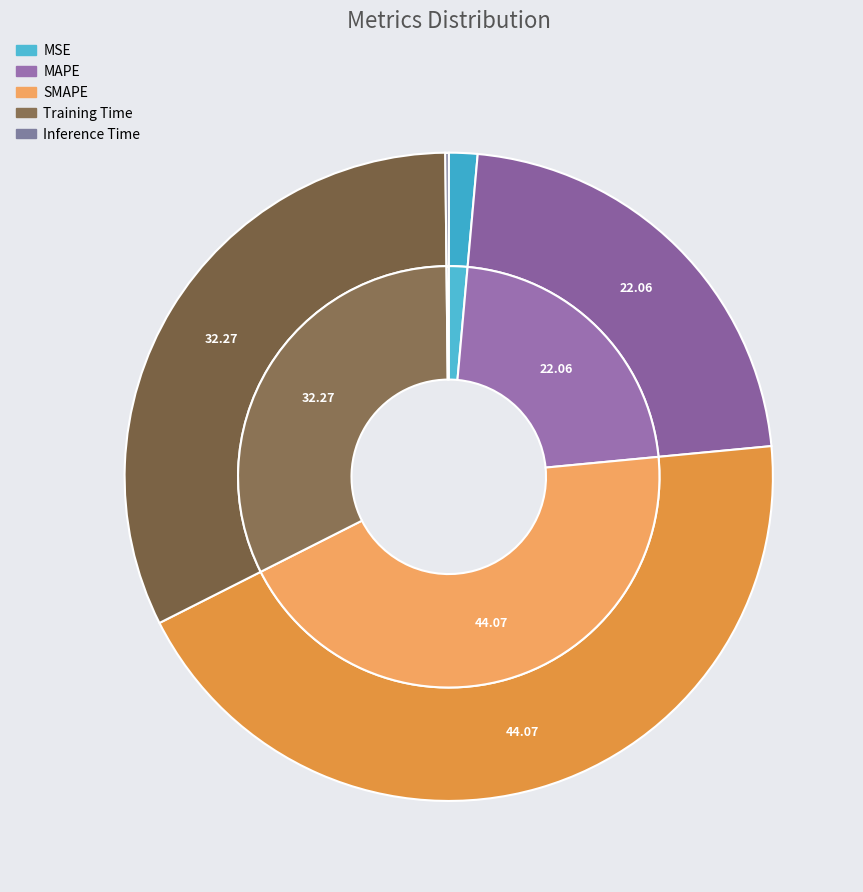

To the nearest percent, what is the combined percentage of Inference Time and MSE?

2%